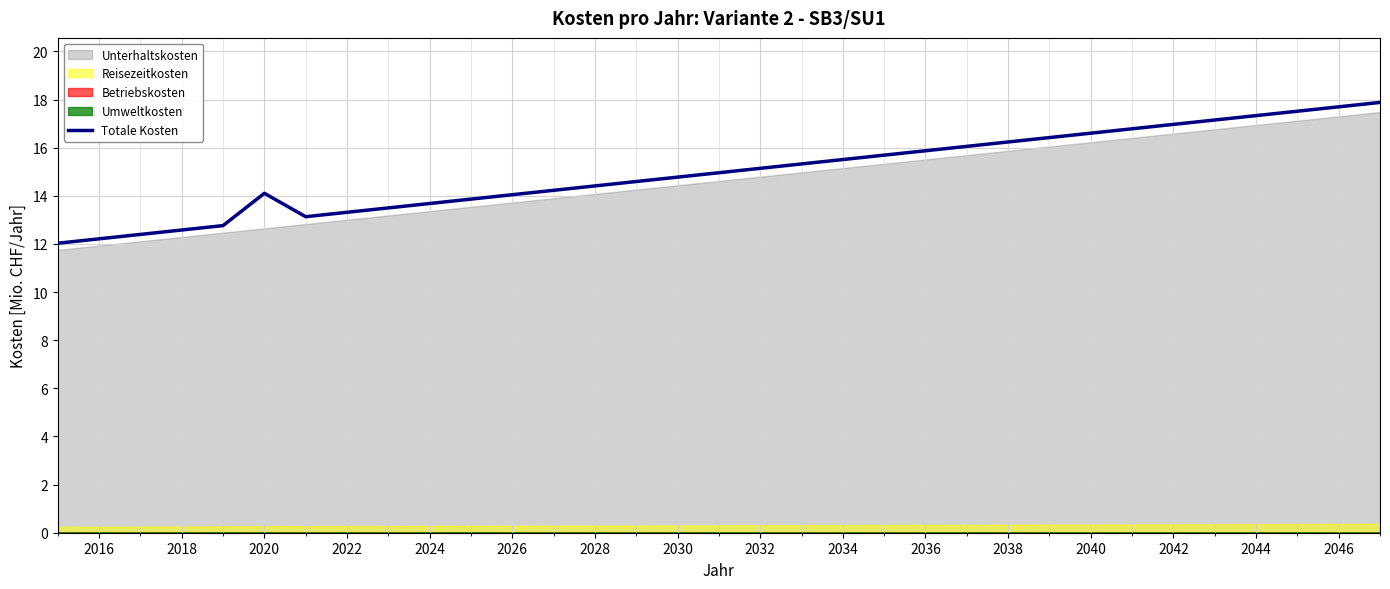

True or false: Totale Kosten has a value of 8.4 at 2022.

False